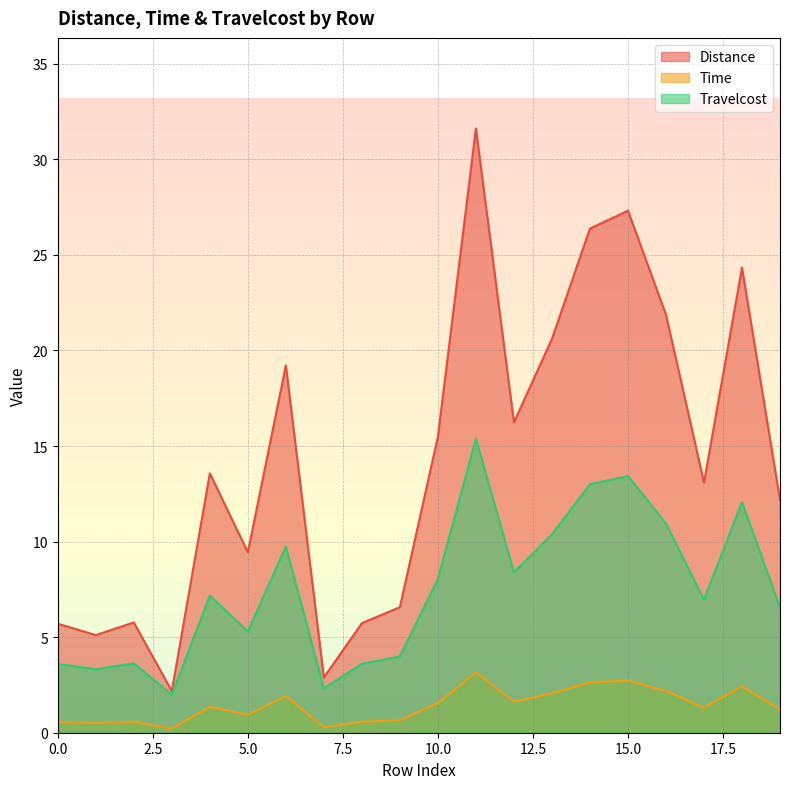

Does the chart have visible grid lines?

Yes